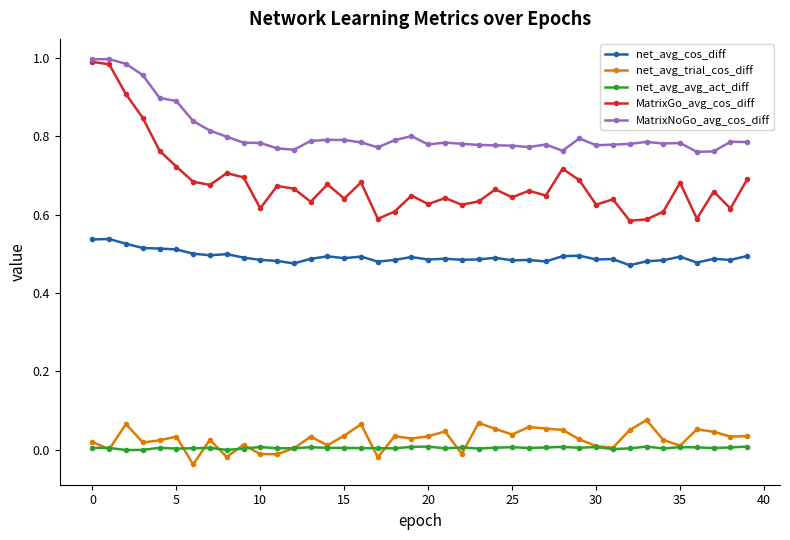

True or false: MatrixGo_avg_cos_diff has more than 1 interior local peaks.

True